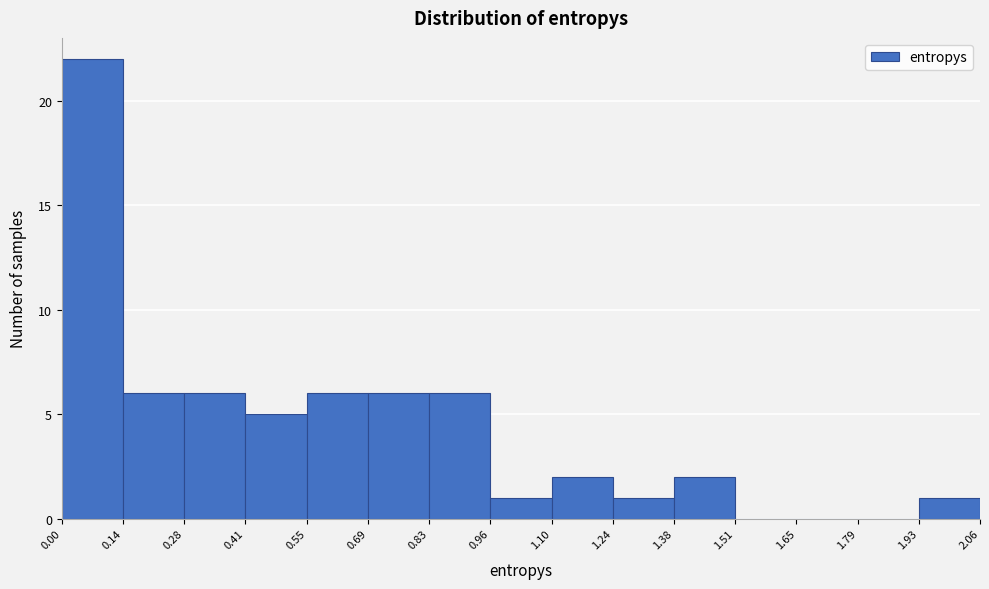

Reading left to right, list every bar in this chart as the range it spans on the x-axis followed by its height. The values are not printed on the chart, so give them approximately, as read against the axis.

0.00 to 0.14: 22
0.14 to 0.28: 6
0.28 to 0.41: 6
0.41 to 0.55: 5
0.55 to 0.69: 6
0.69 to 0.83: 6
0.83 to 0.96: 6
0.96 to 1.10: 1
1.10 to 1.24: 2
1.24 to 1.38: 1
1.38 to 1.51: 2
1.51 to 1.65: 0
1.65 to 1.79: 0
1.79 to 1.93: 0
1.93 to 2.06: 1